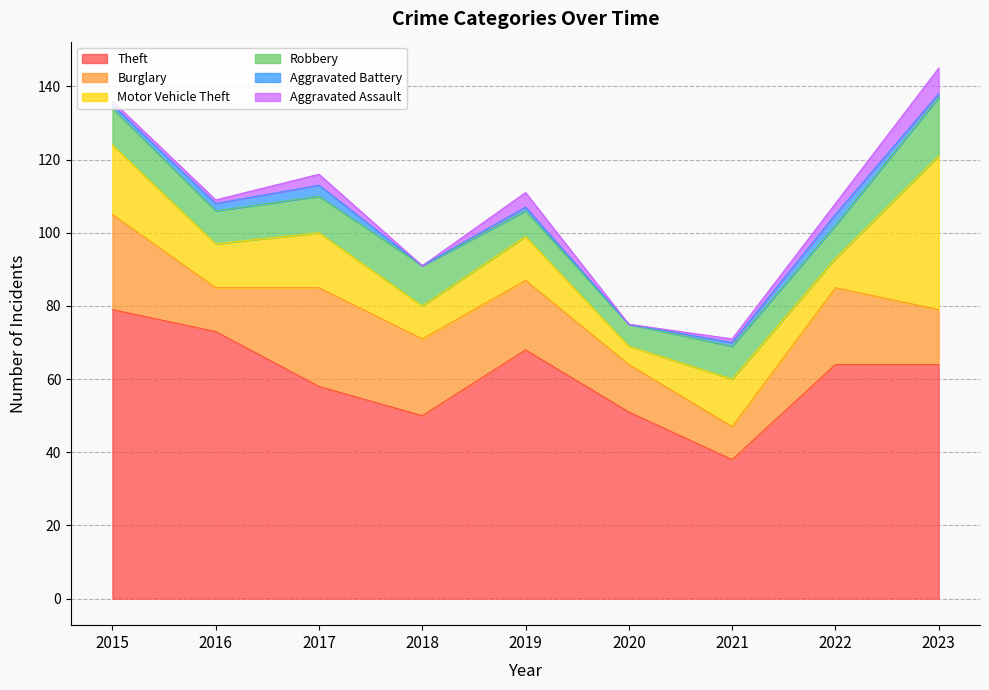

What is the total value across all series at 2021?

71